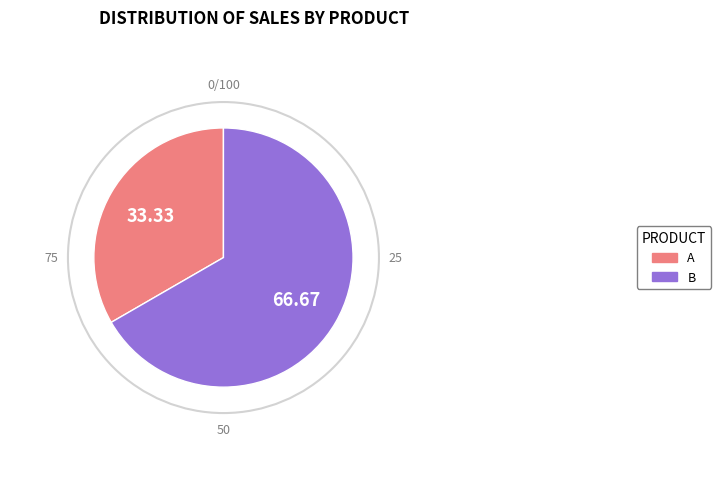

Which slice is the smallest?

A